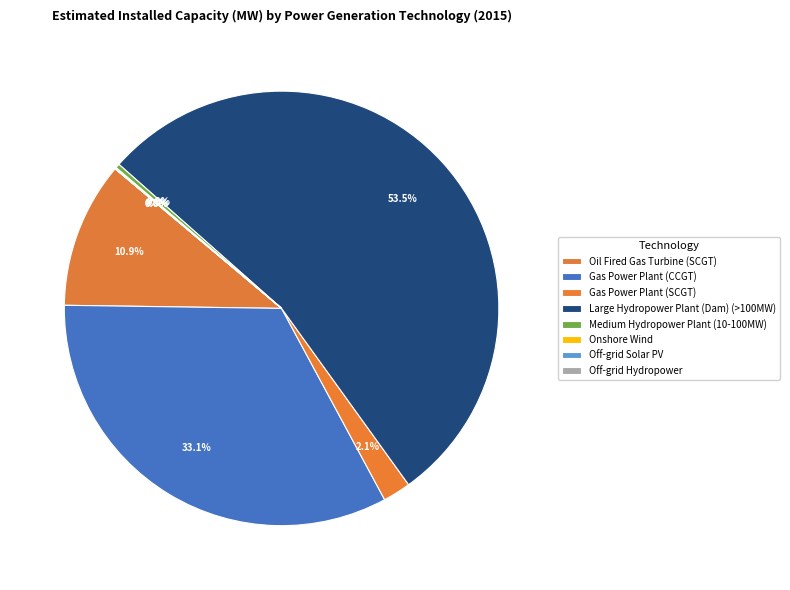

Which slice represents more than half of the pie?

Large Hydropower Plant (Dam) (>100MW)